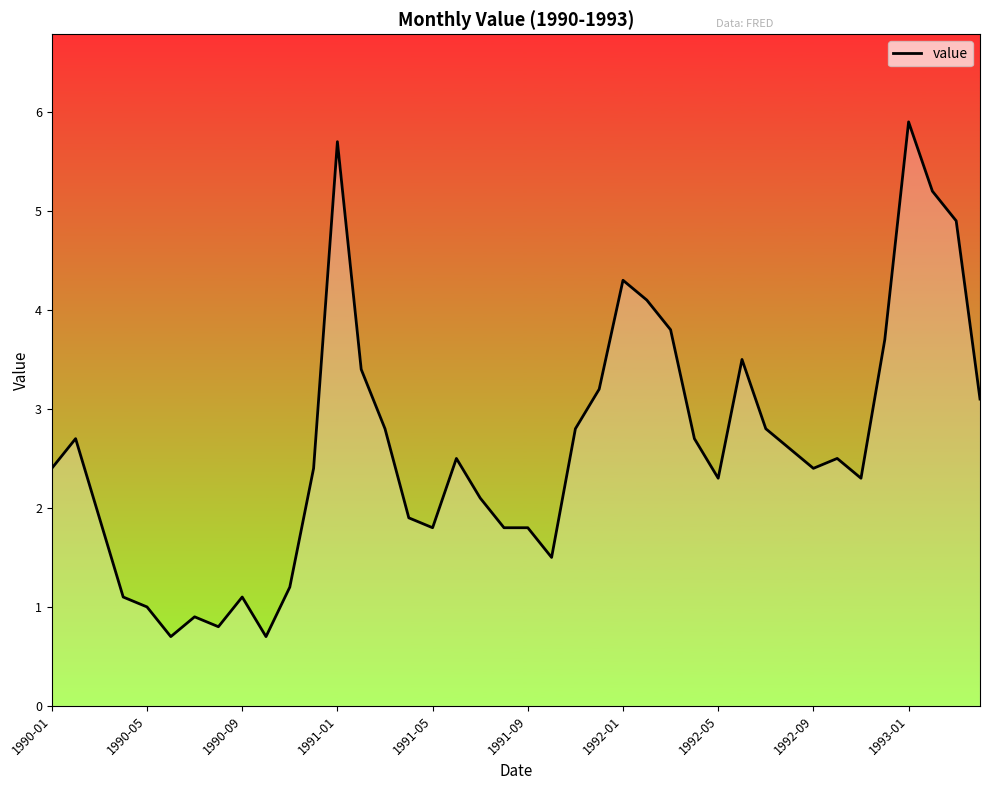

What is the smallest value displayed?

0.7